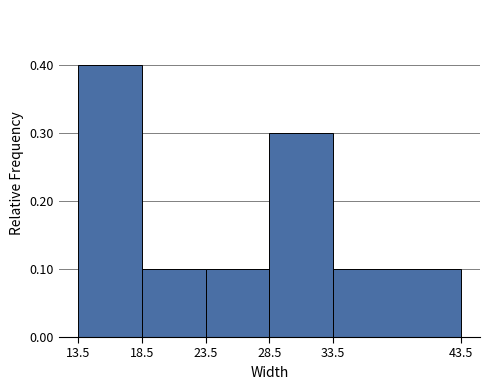

Reading left to right, transcribe this chart: for each bar, give the range it covers on the x-axis and its height. The values are not printed on the chart, so give them approximately, as read against the axis.

13.5 to 18.5: 0.4
18.5 to 23.5: 0.1
23.5 to 28.5: 0.1
28.5 to 33.5: 0.3
33.5 to 43.5: 0.1